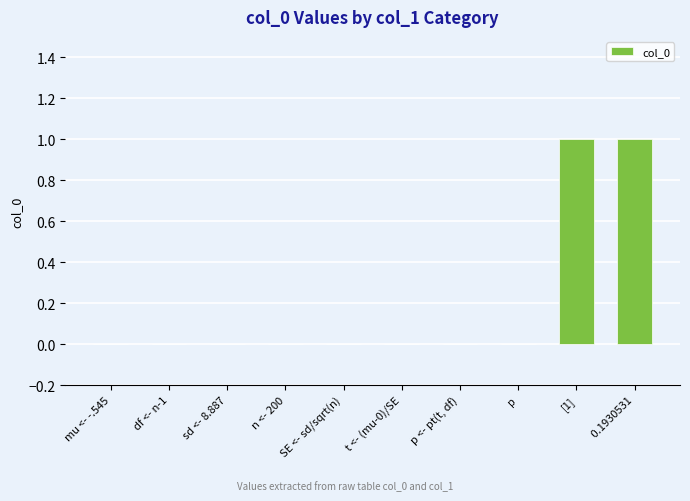

True or false: the data shows 0 at n <- 200.

True